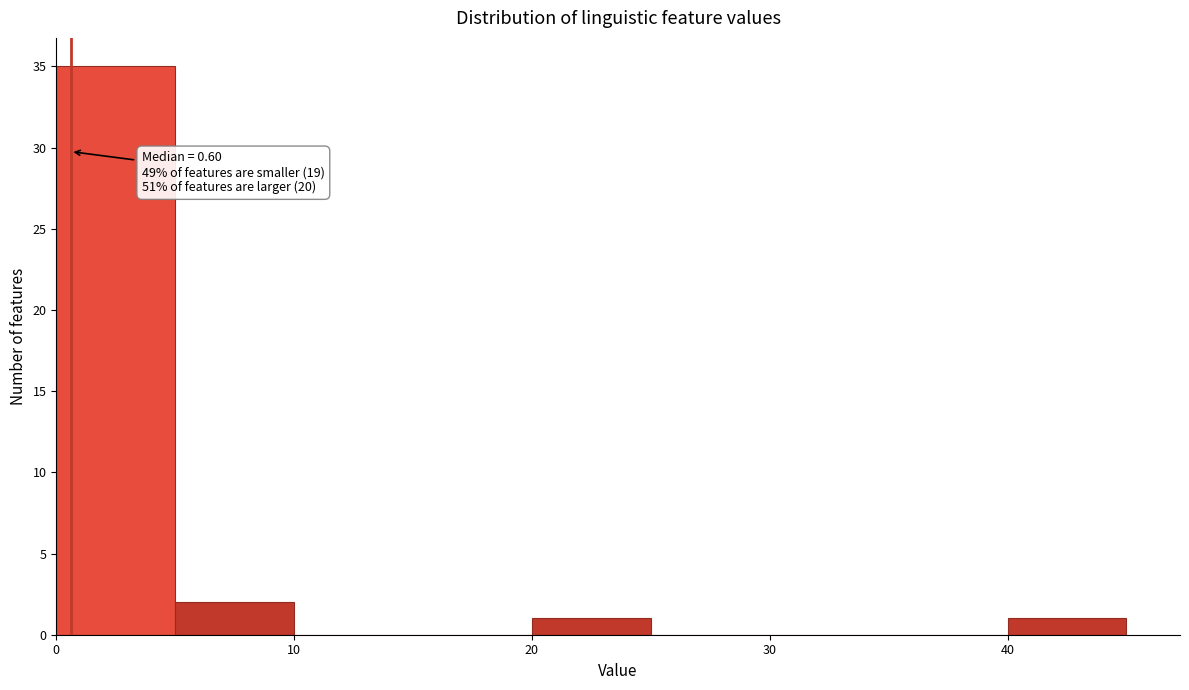

Which range on the x-axis has the tallest bar?

0 to 5